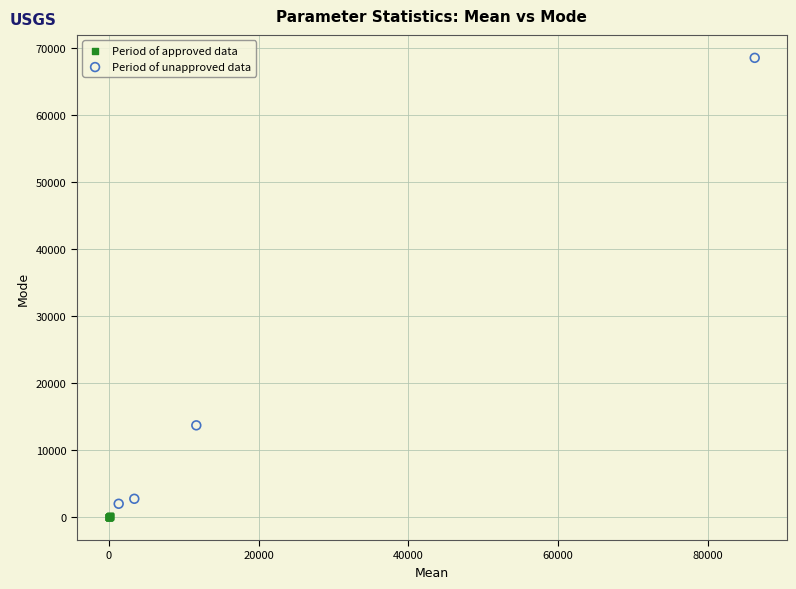

Which series reaches the maximum Y coordinate?

Period of unapproved data